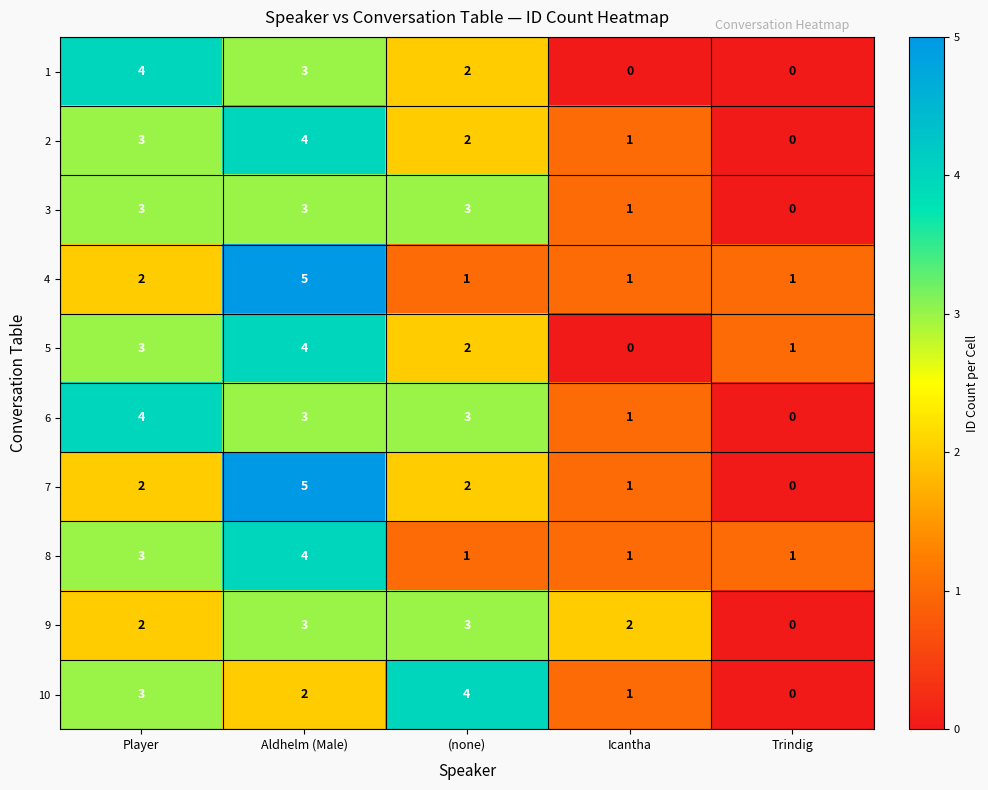

Count the number of data series in this chart.

10